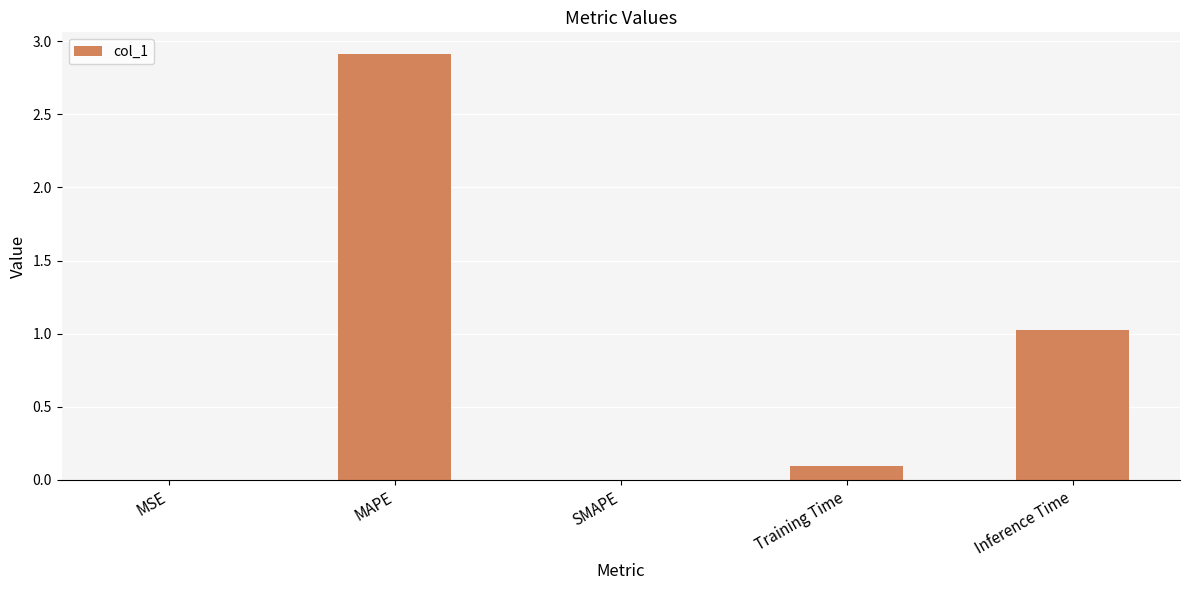

What is the sum of all values?

4.0